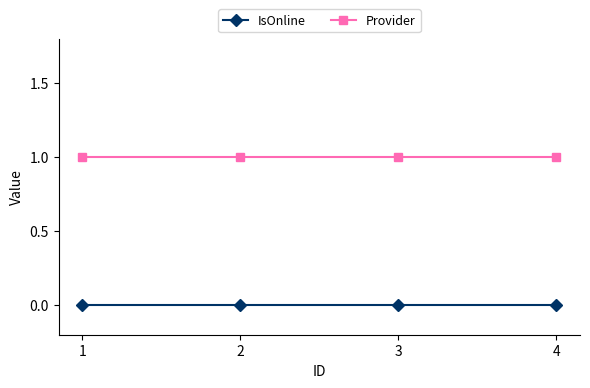

What is the approximate value of Provider at 1?

1